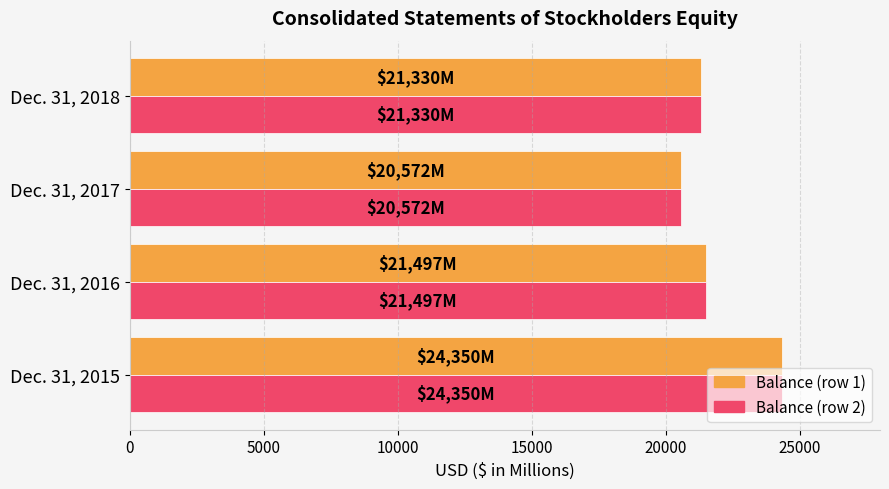

What is the maximum value shown in the chart?

24350